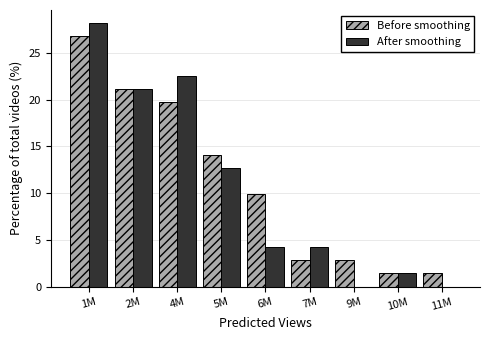

Reading right to left, what are all the values shown in this chart?

Before smoothing: 11M=1.4	10M=1.4	9M=2.8	7M=2.8	6M=9.9	5M=14.1	4M=19.7	2M=21.1	1M=26.8
After smoothing: 11M=0.0	10M=1.4	9M=0.0	7M=4.2	6M=4.2	5M=12.7	4M=22.5	2M=21.1	1M=28.2